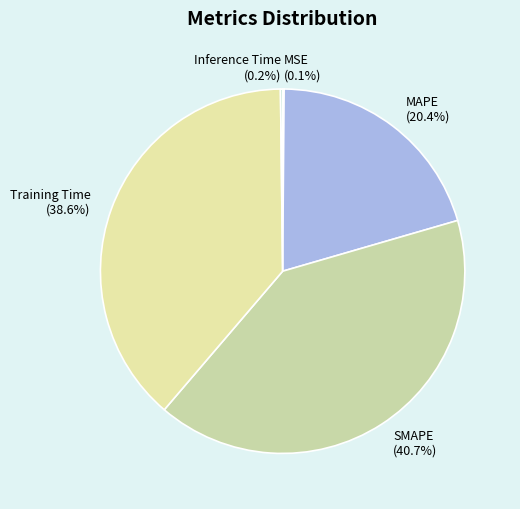

True or false: Training Time accounts for 48% of the total.

False